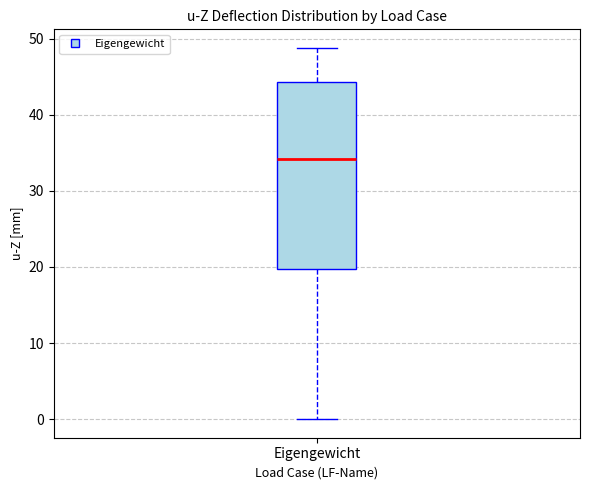

Read this box plot against the y-axis: the position of the median line, the range covered by the box, and the ends of both whiskers. The values are not printed on the chart, so give them approximately, as read against the axis.

median 34, box 20 to 44, whiskers 0 to 49